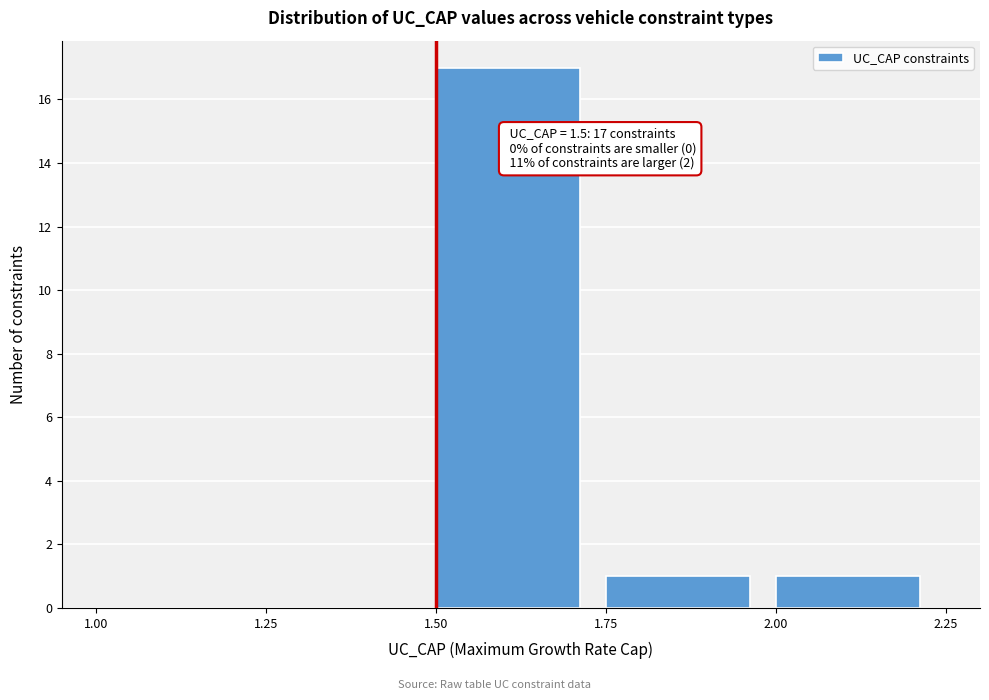

Over which range of the x-axis is the bar tallest?

1.50 to 1.75